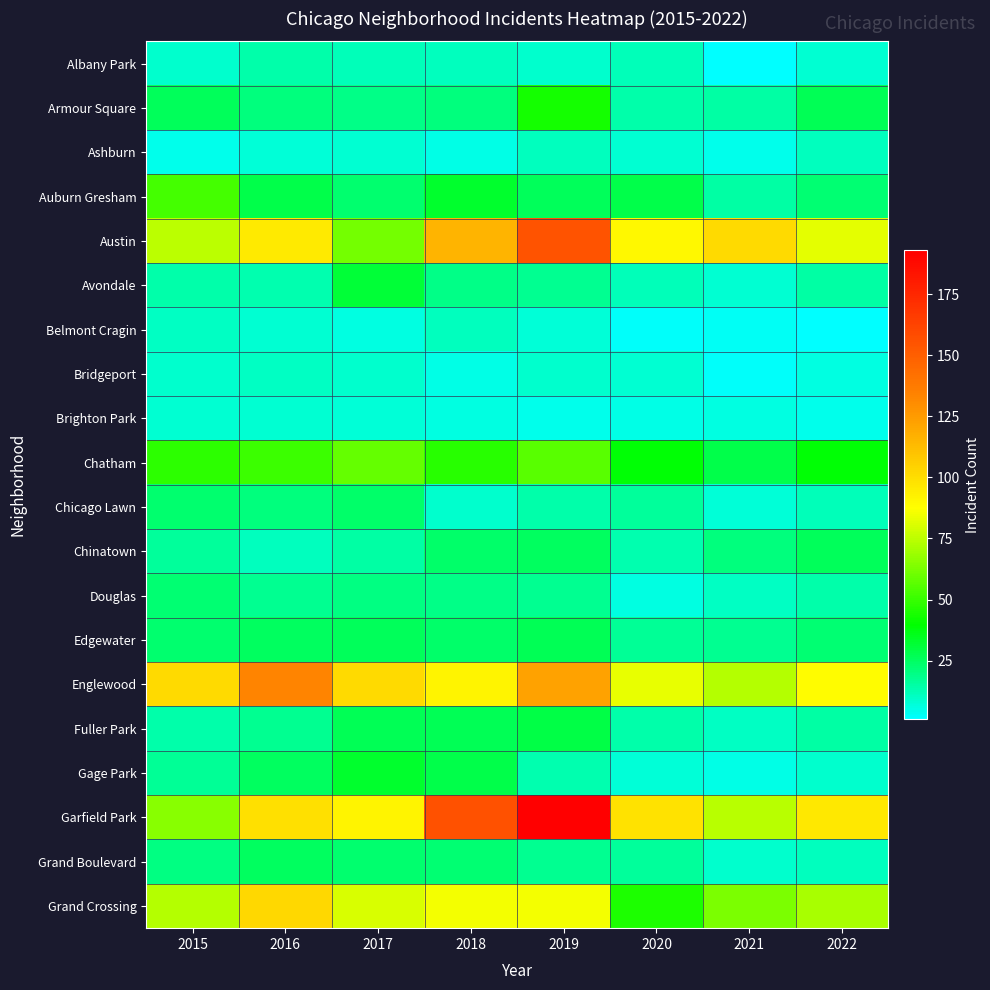

Reading right to left, transcribe all the data shown in this chart.

Albany Park: 2022=8	2021=1	2020=12	2019=9	2018=11	2017=12	2016=14	2015=9
Armour Square: 2022=27	2021=15	2020=14	2019=43	2018=21	2017=19	2016=21	2015=26
Ashburn: 2022=11	2021=4	2020=8	2019=11	2018=5	2017=8	2016=7	2015=4
Auburn Gresham: 2022=22	2021=15	2020=28	2019=26	2018=33	2017=23	2016=28	2015=52
Austin: 2022=82	2021=101	2020=90	2019=155	2018=115	2017=61	2016=95	2015=75
Avondale: 2022=15	2021=8	2020=12	2019=18	2018=19	2017=31	2016=13	2015=14
Belmont Cragin: 2022=1	2021=3	2020=2	2019=7	2018=11	2017=6	2016=8	2015=10
Bridgeport: 2022=6	2021=2	2020=8	2019=9	2018=5	2017=9	2016=10	2015=9
Brighton Park: 2022=4	2021=6	2020=5	2019=4	2018=6	2017=7	2016=8	2015=8
Chatham: 2022=39	2021=28	2020=39	2019=56	2018=47	2017=58	2016=51	2015=48
Chicago Lawn: 2022=12	2021=7	2020=16	2019=14	2018=9	2017=24	2016=21	2015=23
Chinatown: 2022=26	2021=21	2020=13	2019=25	2018=24	2017=15	2016=11	2015=16
Douglas: 2022=14	2021=10	2020=6	2019=18	2018=19	2017=20	2016=18	2015=22
Edgewater: 2022=22	2021=18	2020=17	2019=27	2018=24	2017=26	2016=25	2015=23
Englewood: 2022=88	2021=73	2020=83	2019=122	2018=91	2017=101	2016=133	2015=101
Fuller Park: 2022=15	2021=10	2020=14	2019=29	2018=27	2017=27	2016=18	2015=14
Gage Park: 2022=9	2021=5	2020=7	2019=13	2018=28	2017=33	2016=25	2015=17
Garfield Park: 2022=96	2021=74	2020=98	2019=193	2018=156	2017=91	2016=99	2015=65
Grand Boulevard: 2022=11	2021=9	2020=16	2019=18	2018=22	2017=23	2016=25	2015=20
Grand Crossing: 2022=71	2021=63	2020=45	2019=85	2018=85	2017=80	2016=102	2015=73